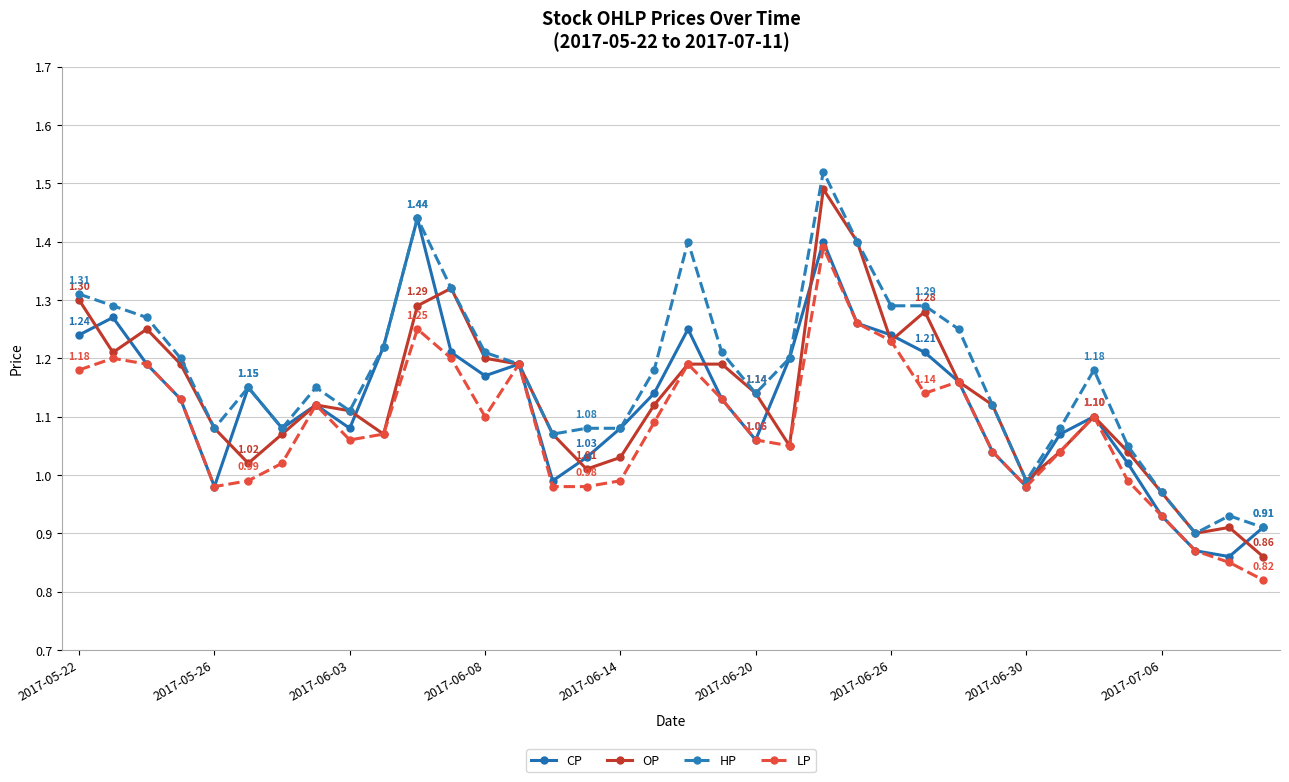

True or false: HP has more than 2 points higher than both neighbors.

True